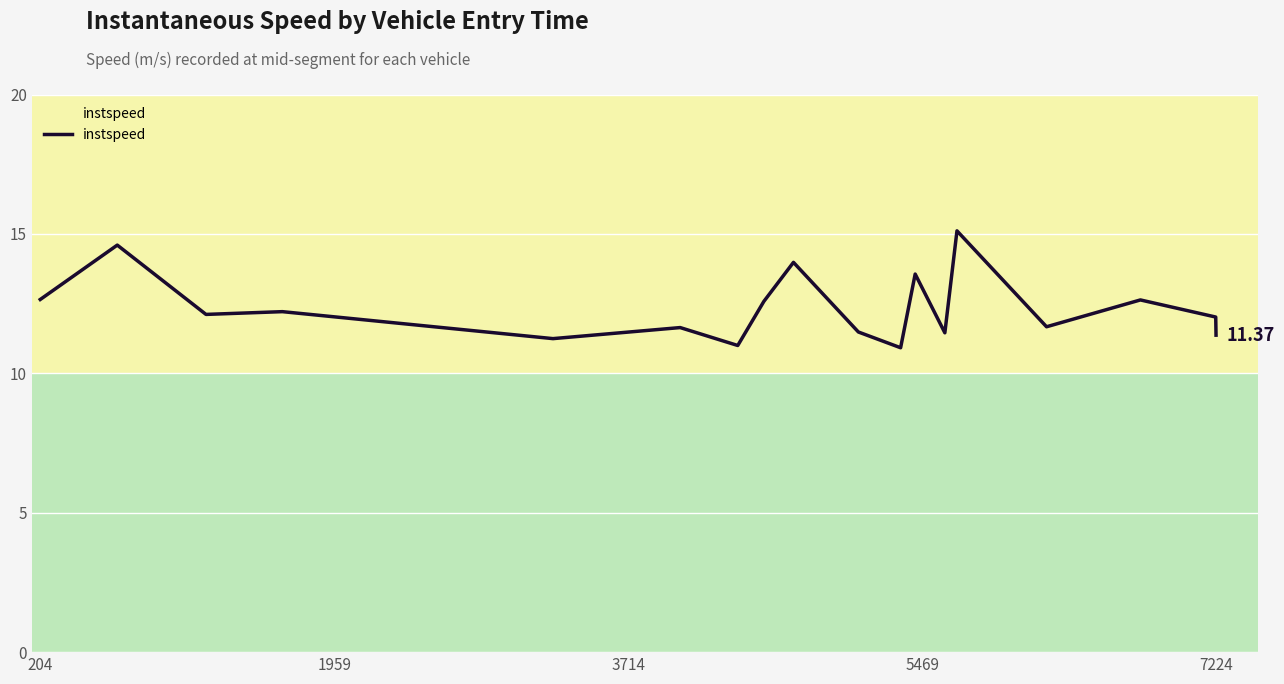

Does the chart have visible grid lines?

Yes